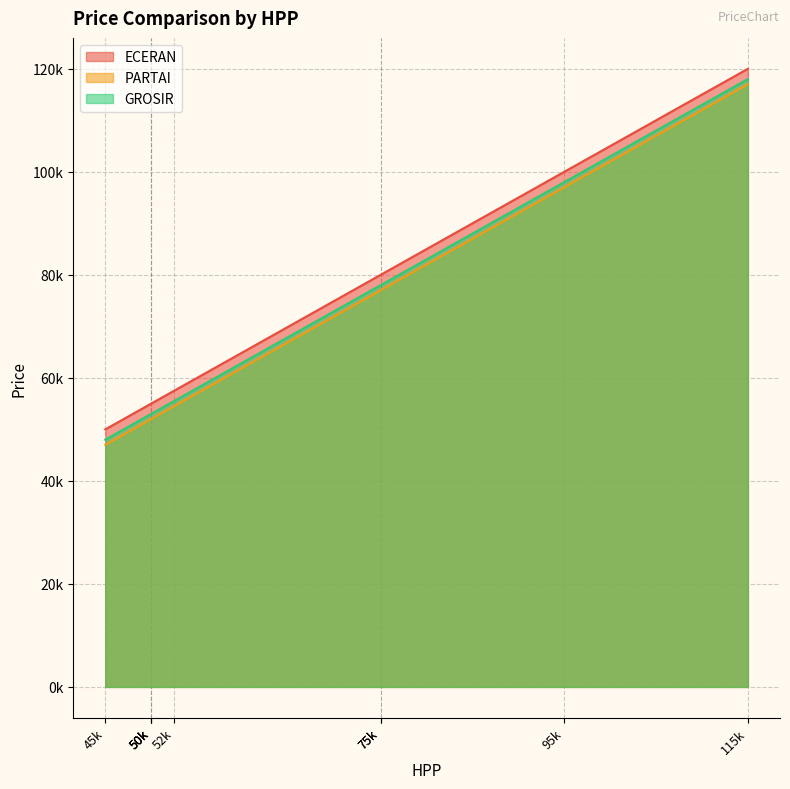

How many data points in GROSIR are above 55500?

4